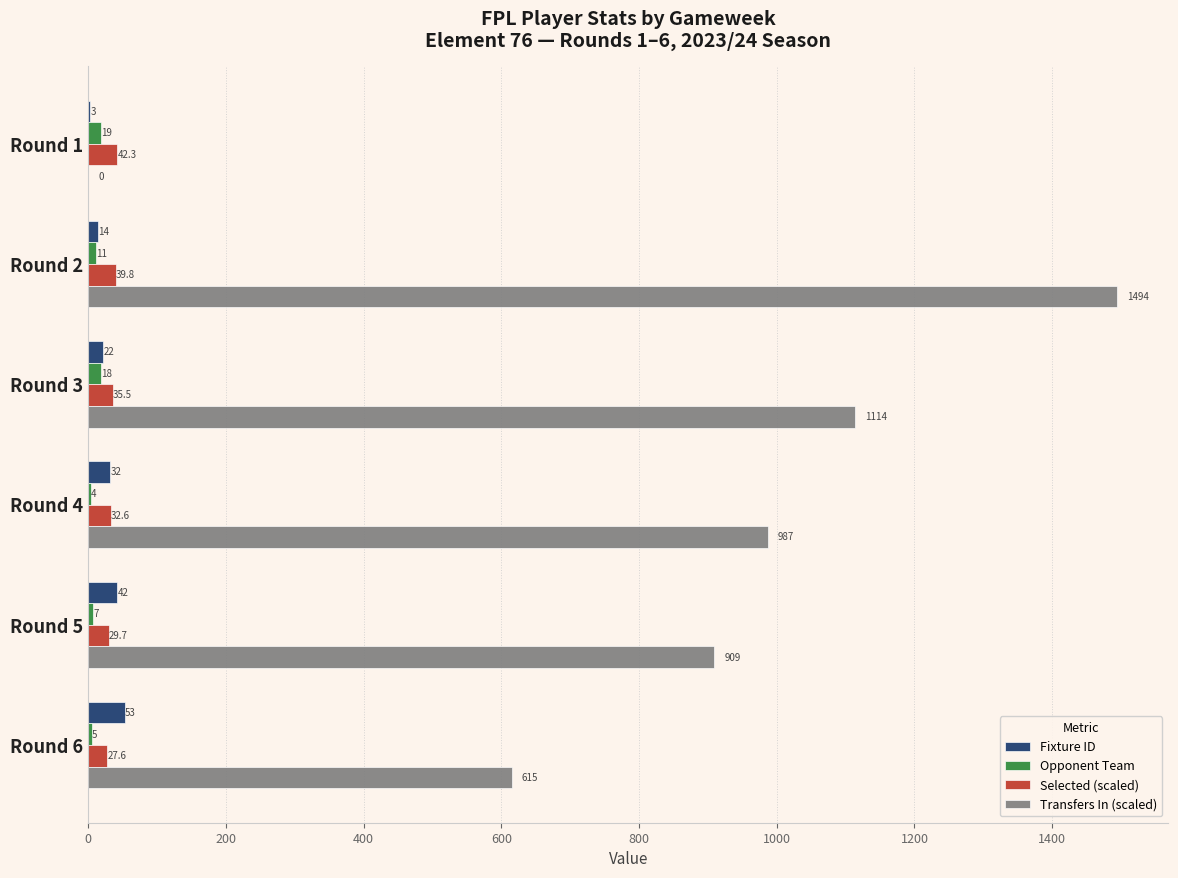

Which series changed the most between Round 5 and Round 6?

Transfers In (scaled)